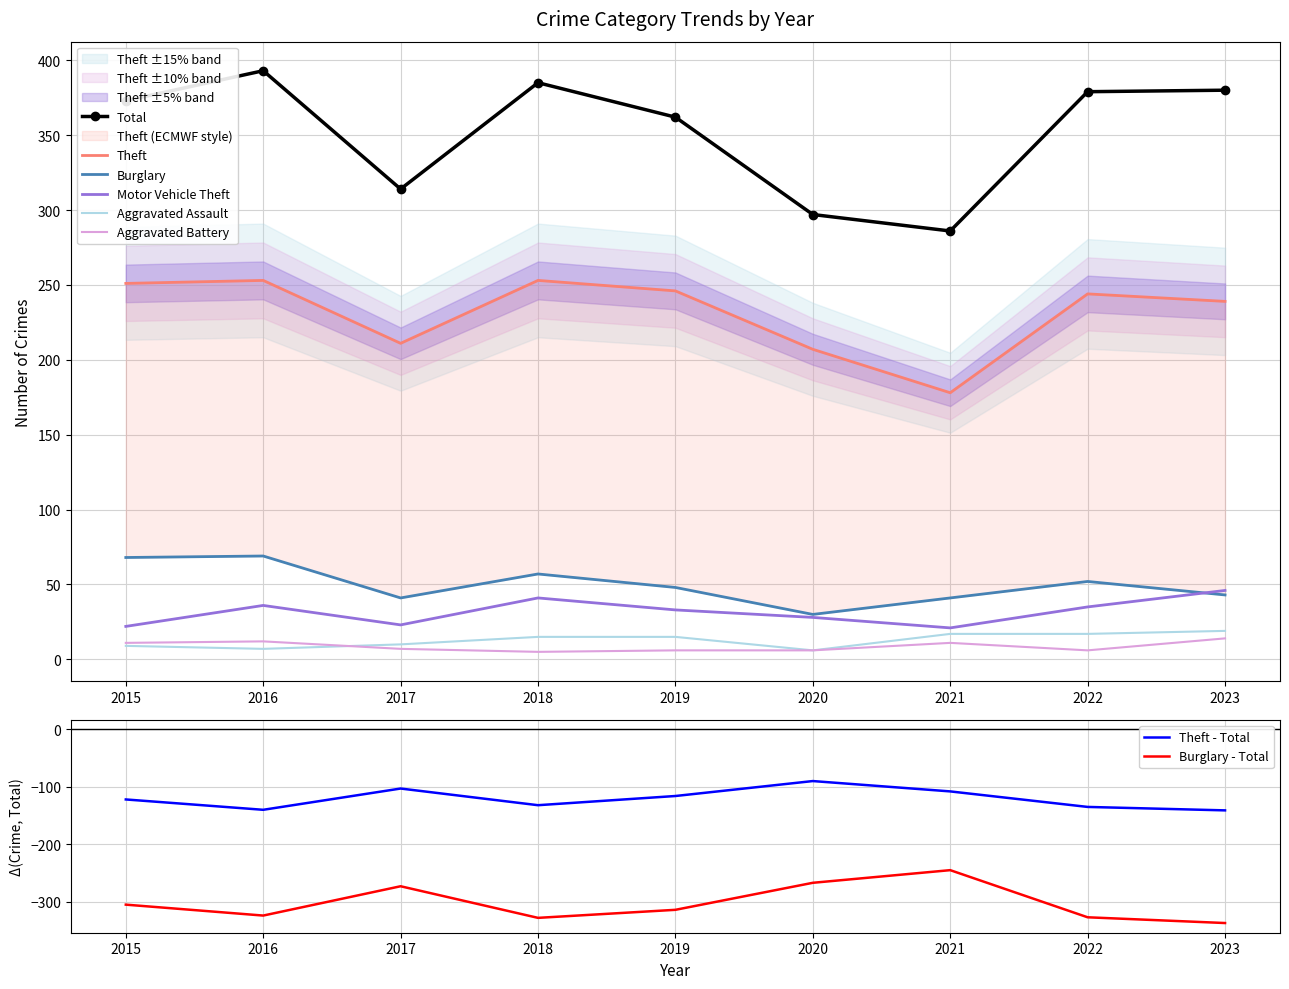

Where is the first local maximum for Motor Vehicle Theft?

2016